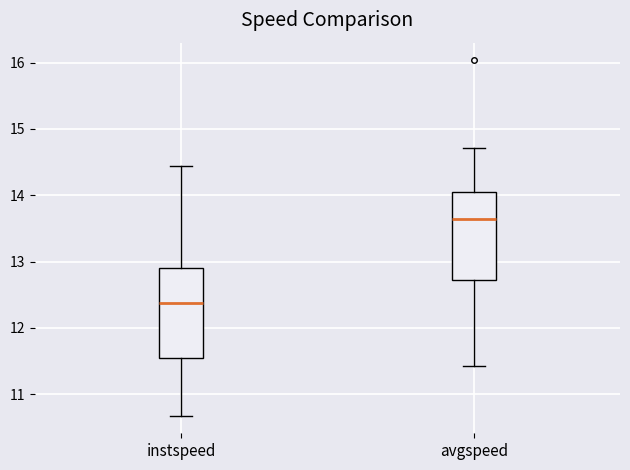

Where does the lower whisker of the box for instspeed end on the y-axis? The values are not printed on the chart, so give them approximately, as read against the axis.

10.7